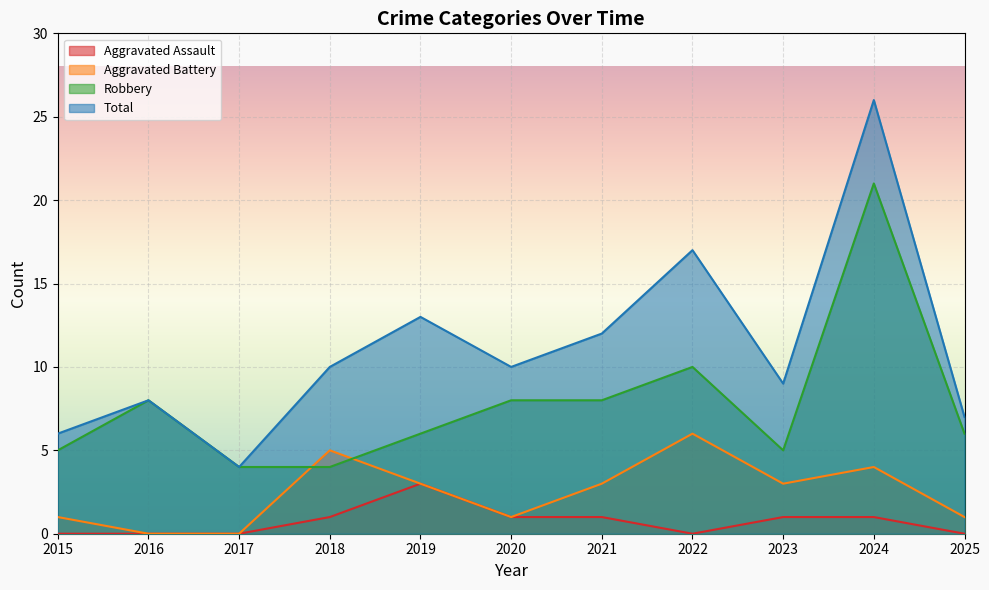

What is the average value of the Robbery series?

8